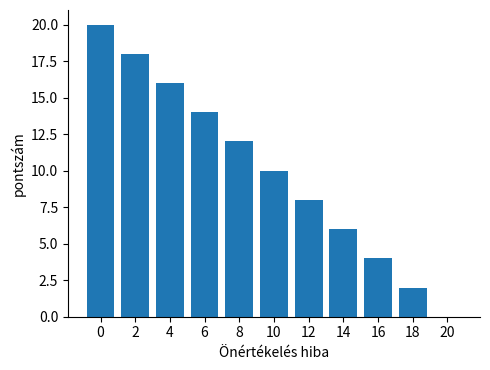

What is the difference between the values at 12 and 10?

2